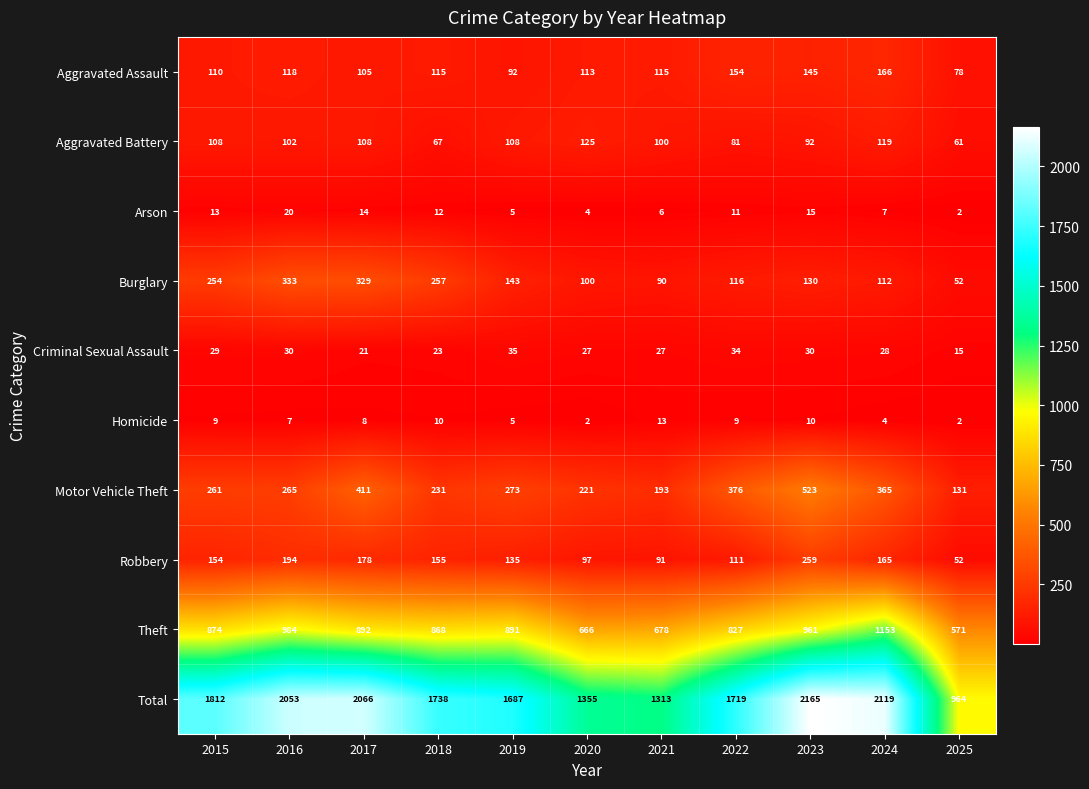

Which series has the largest total across all categories?

Total